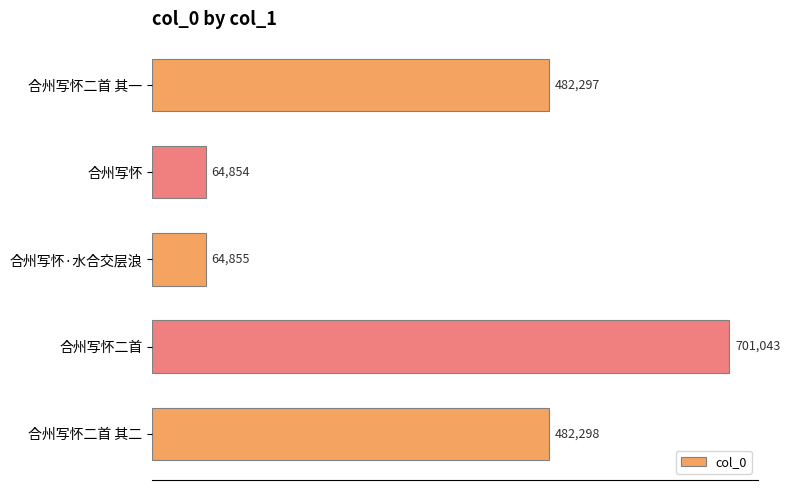

At which label is the value closest to 382948?

合州写怀二首 其一